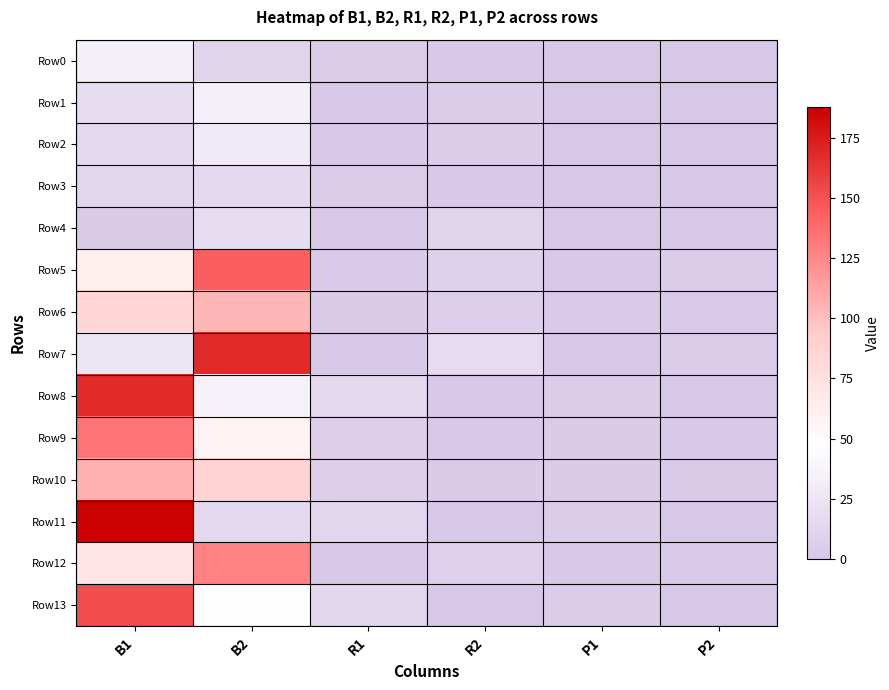

At which category is the sum across all series the highest?

B1